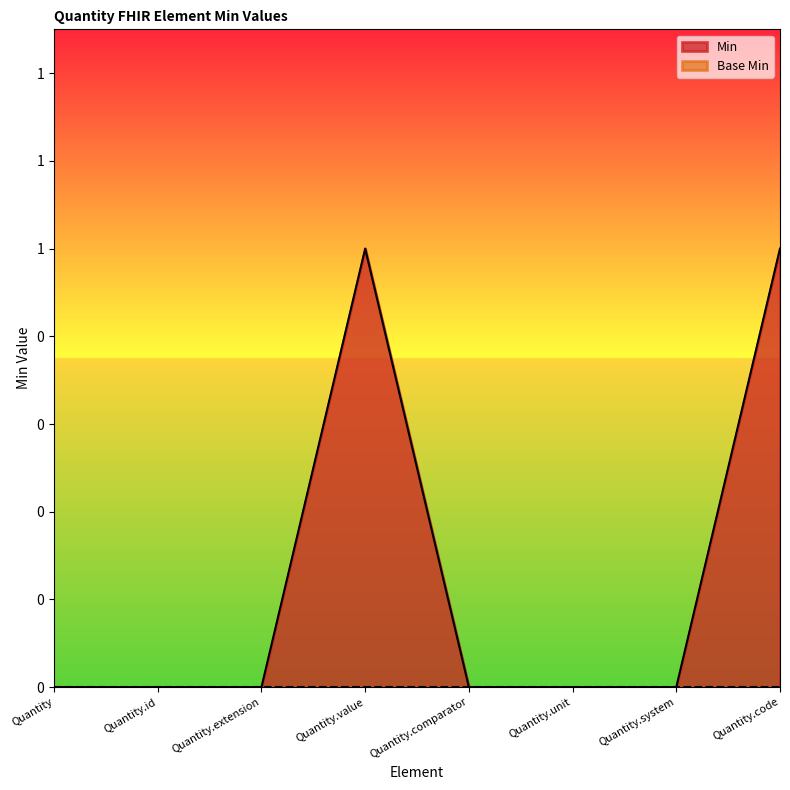

How many categories are shown in the chart?

8